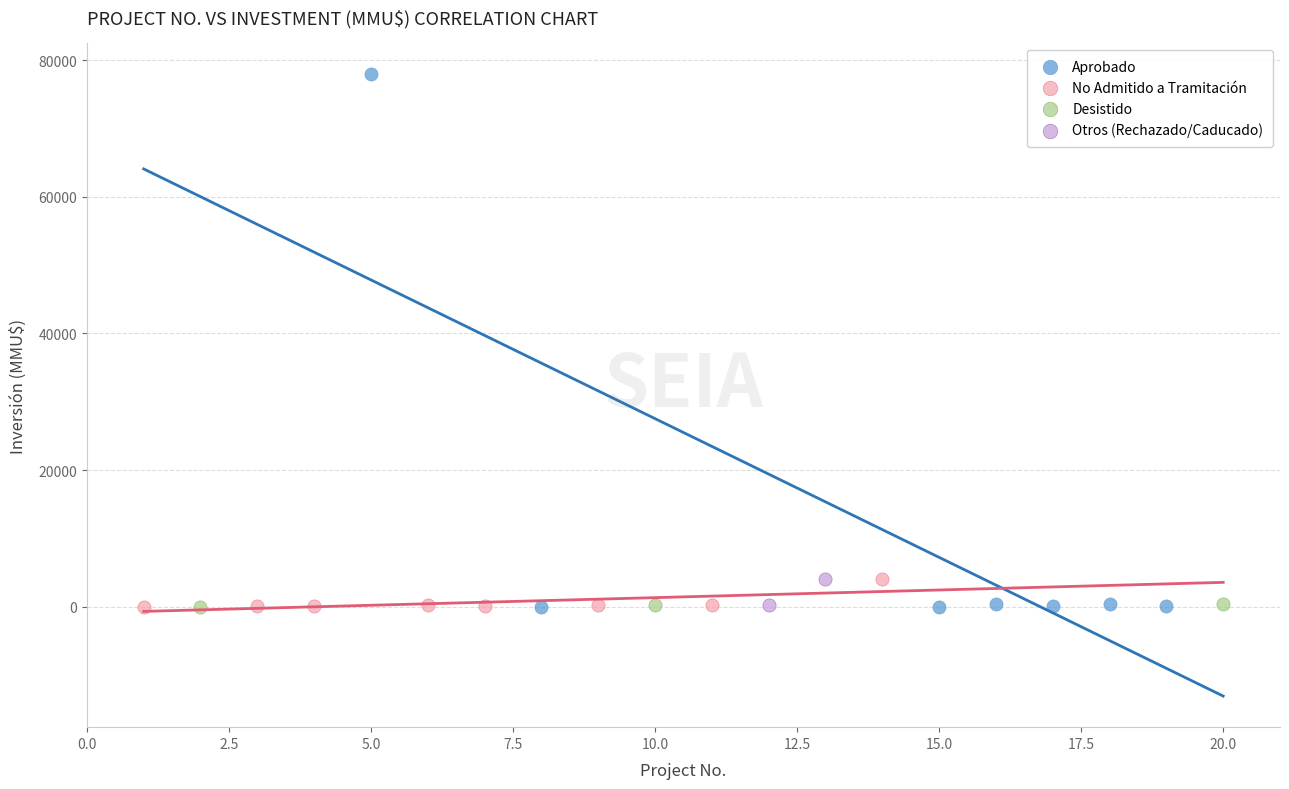

What are all the series names shown in the legend?

Aprobado, No Admitido a Tramitación, Desistido, Otros (Rechazado/Caducado)